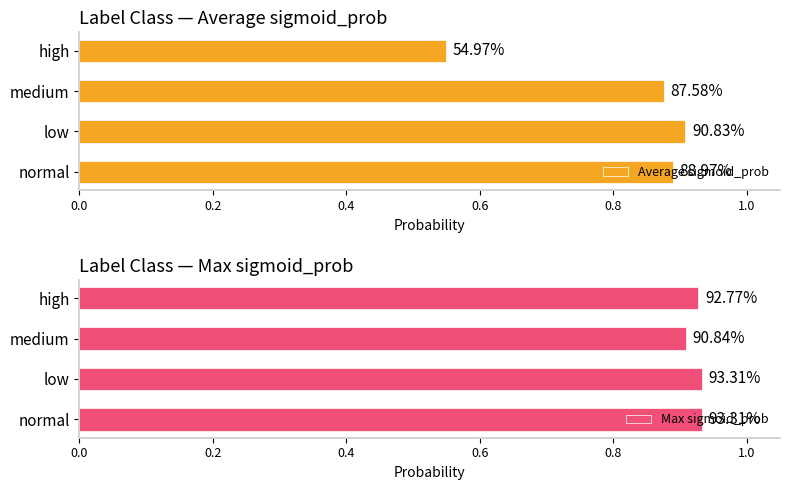

Reading left to right, transcribe all the data shown in this chart.

Average sigmoid_prob: 0.9	0.9	0.9	0.5
Max sigmoid_prob: 0.9	0.9	0.9	0.9